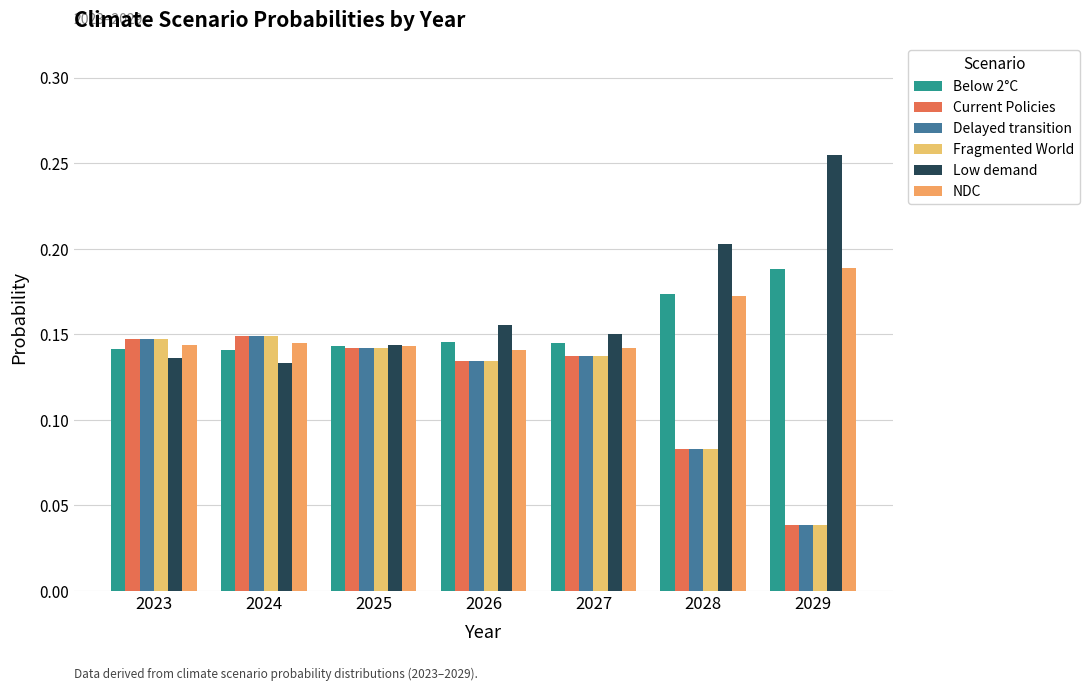

Which label corresponds to the largest value in the chart?

2029